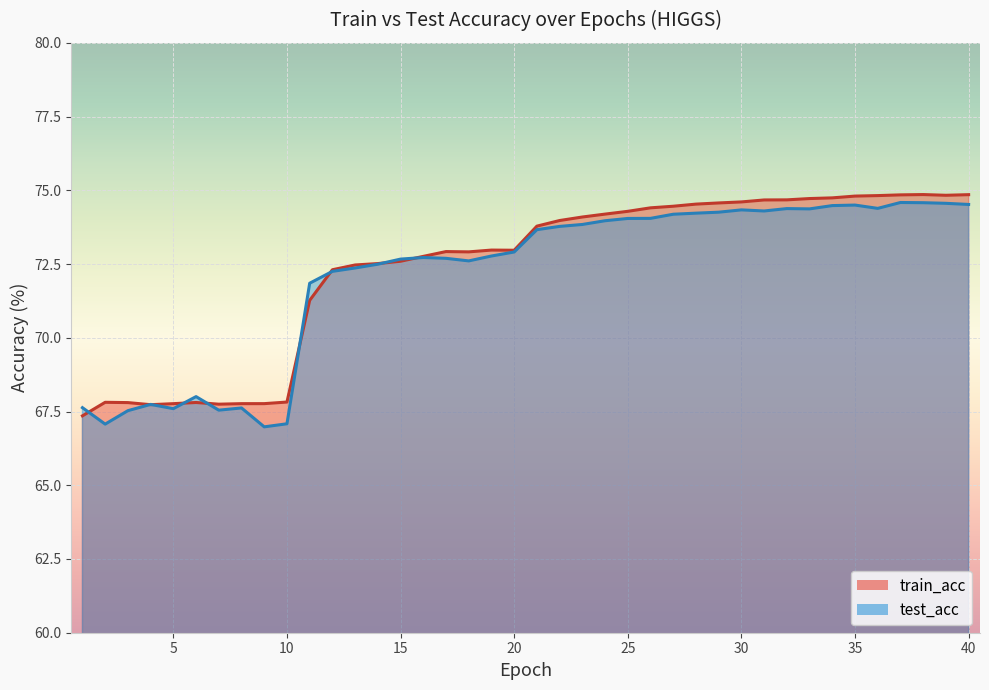

The train_acc series shows 23.5 at 39. True or false?

False